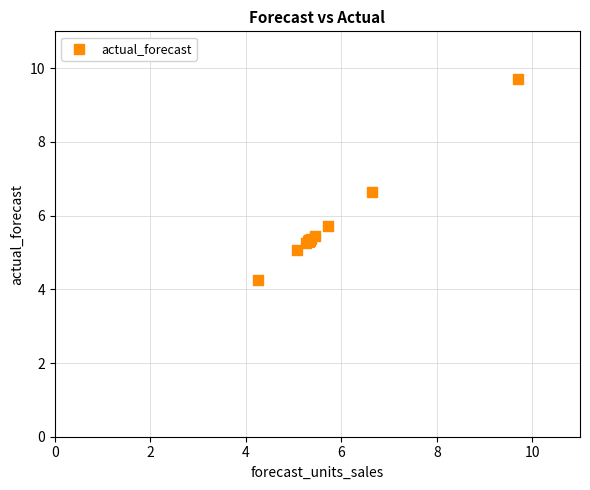

What Y value in the scatter plot is closest to 6?

5.7